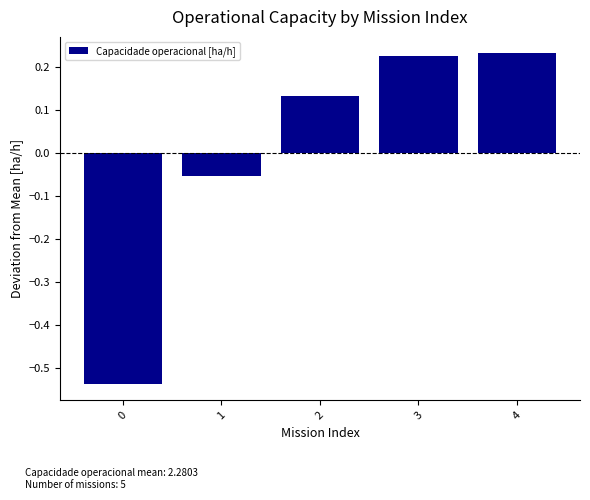

Between 4 and 1, which is larger?

4